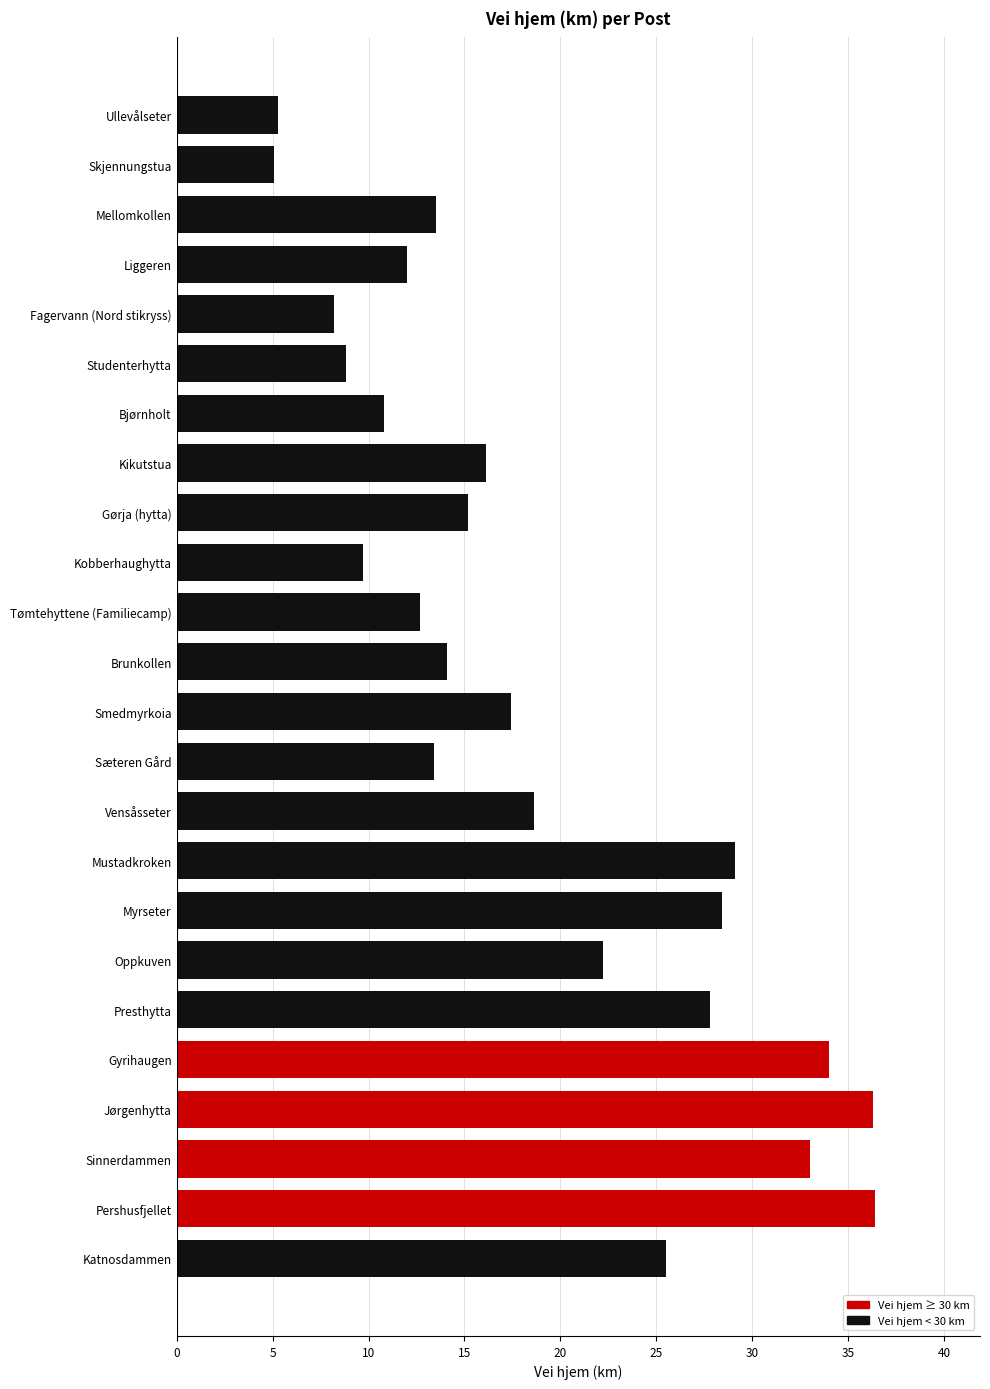

Which has a higher value, Vensåsseter or Oppkuven?

Oppkuven